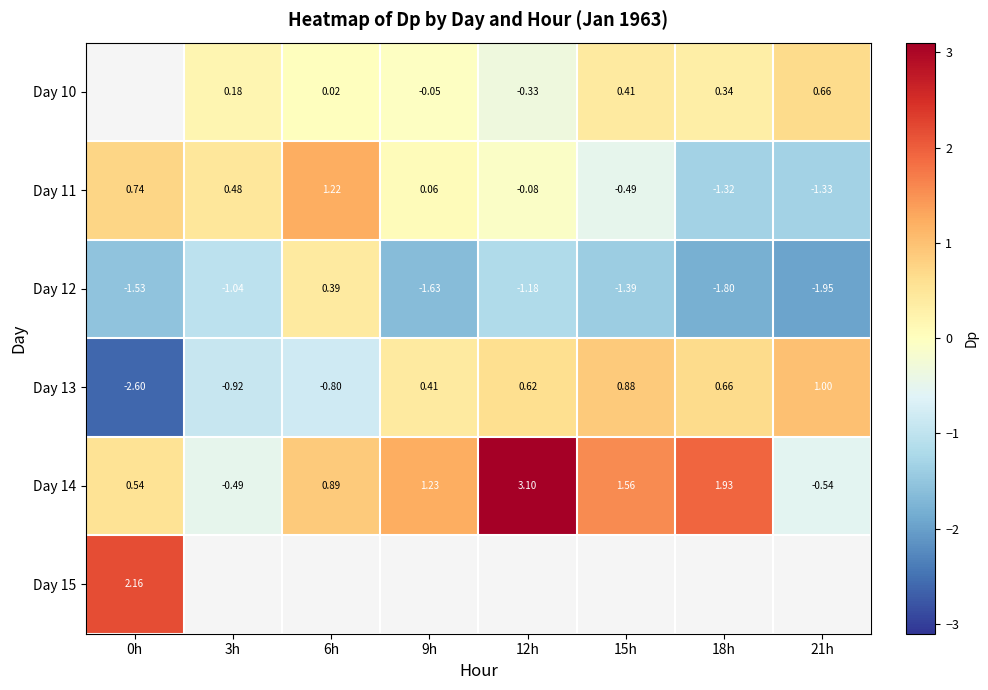

What is the maximum value shown in the chart?

3.1